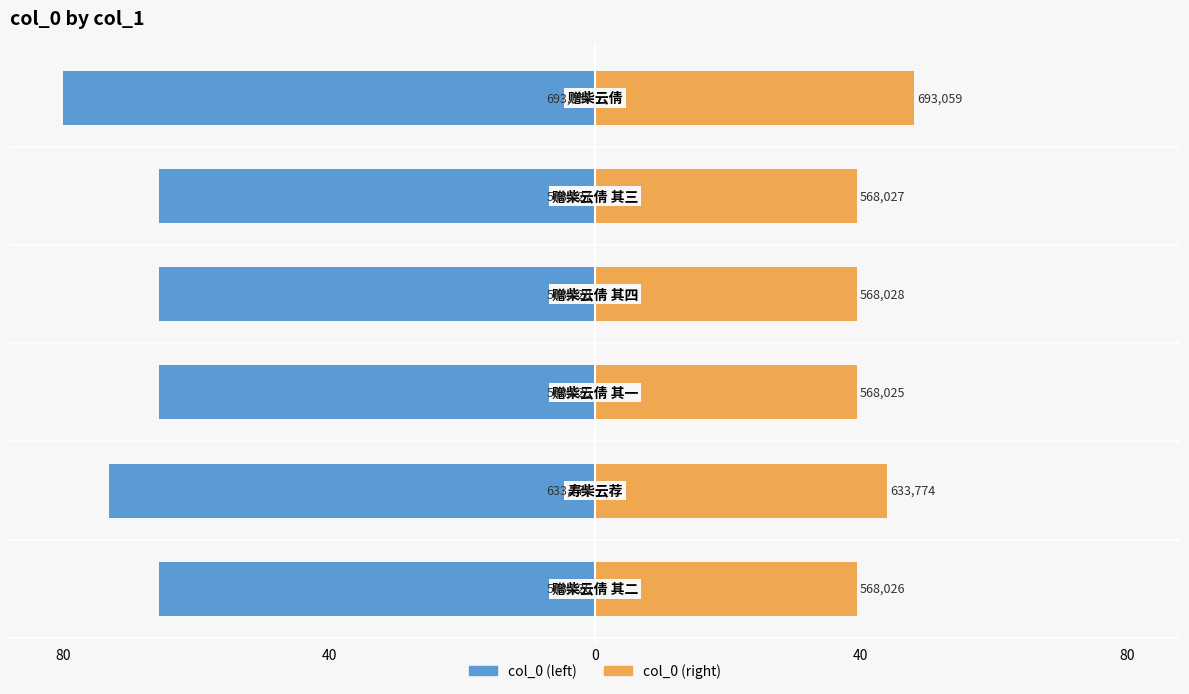

Is it true that col_0 (right) equals 83.6 at 5?

False